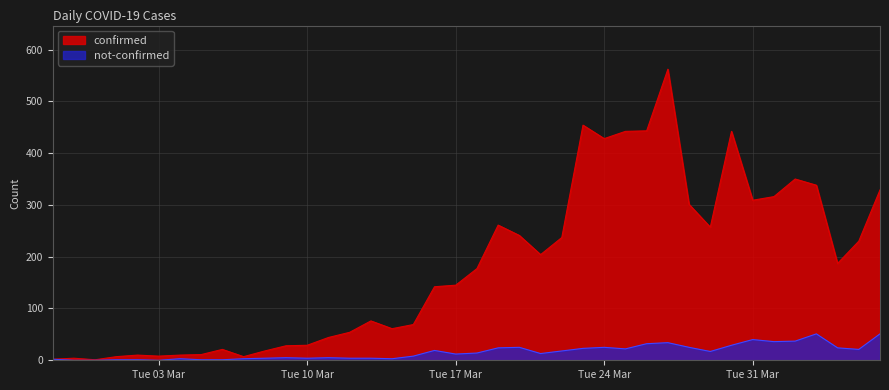

What is the label of the 30th point from the right?

2020-03-08